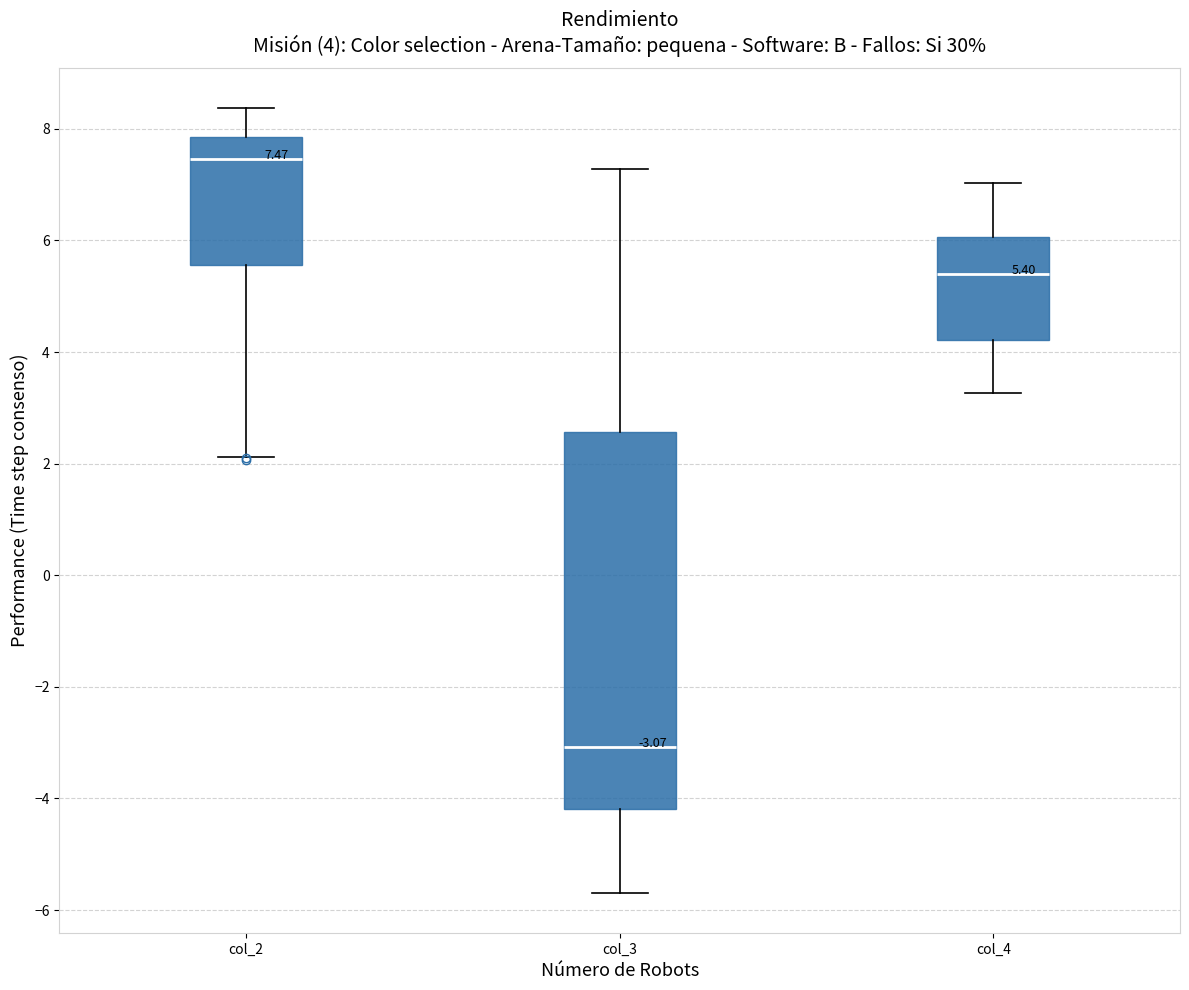

Which box's median line is the lowest?

col_3